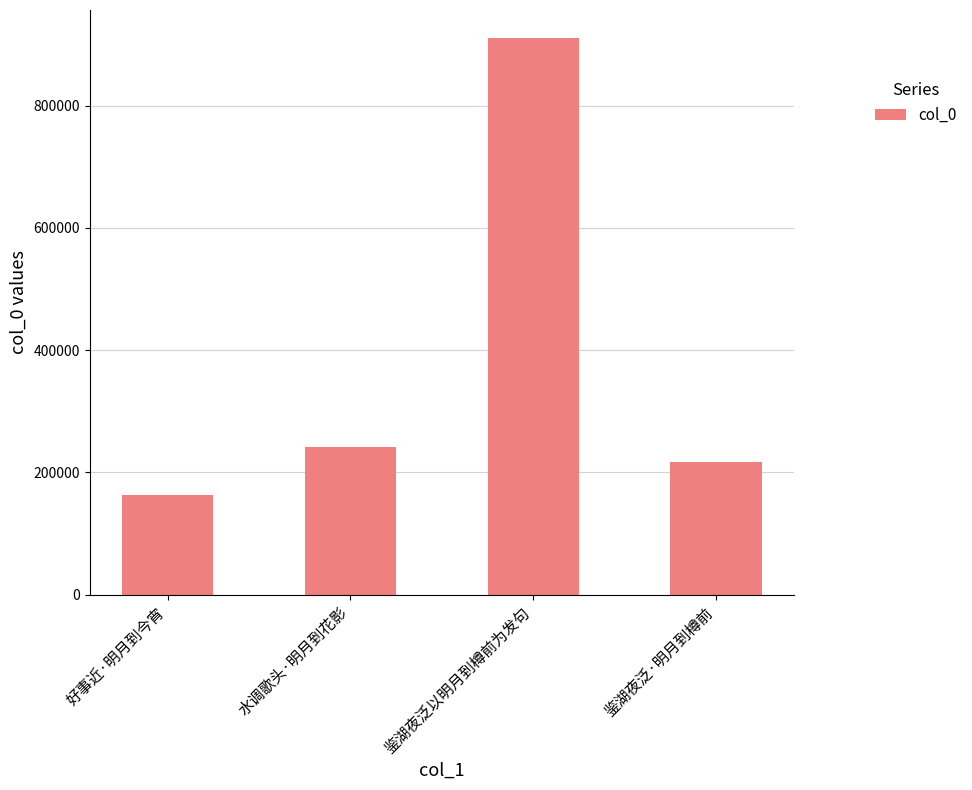

What is the smallest value displayed?

162911